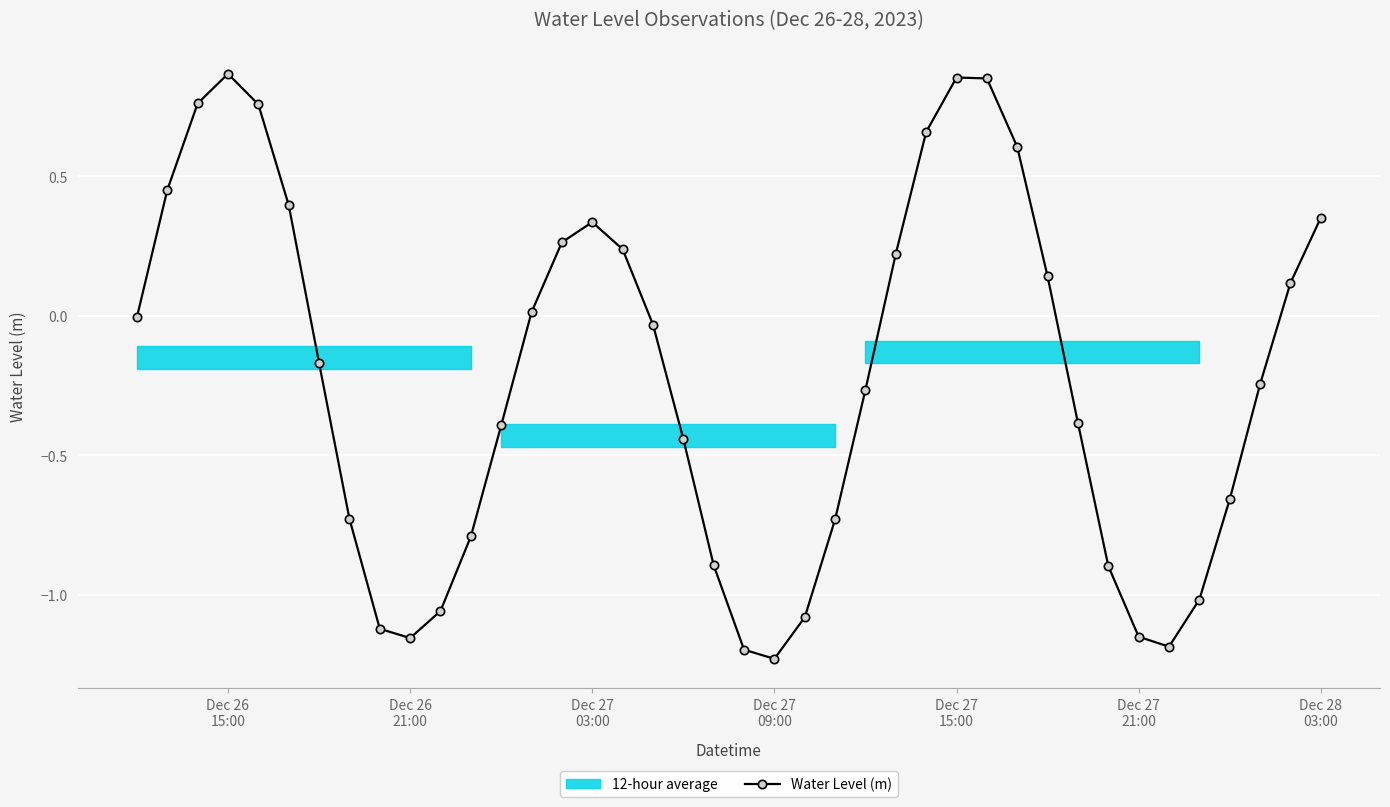

How many interior local peaks does the Water Level (m) series have?

3